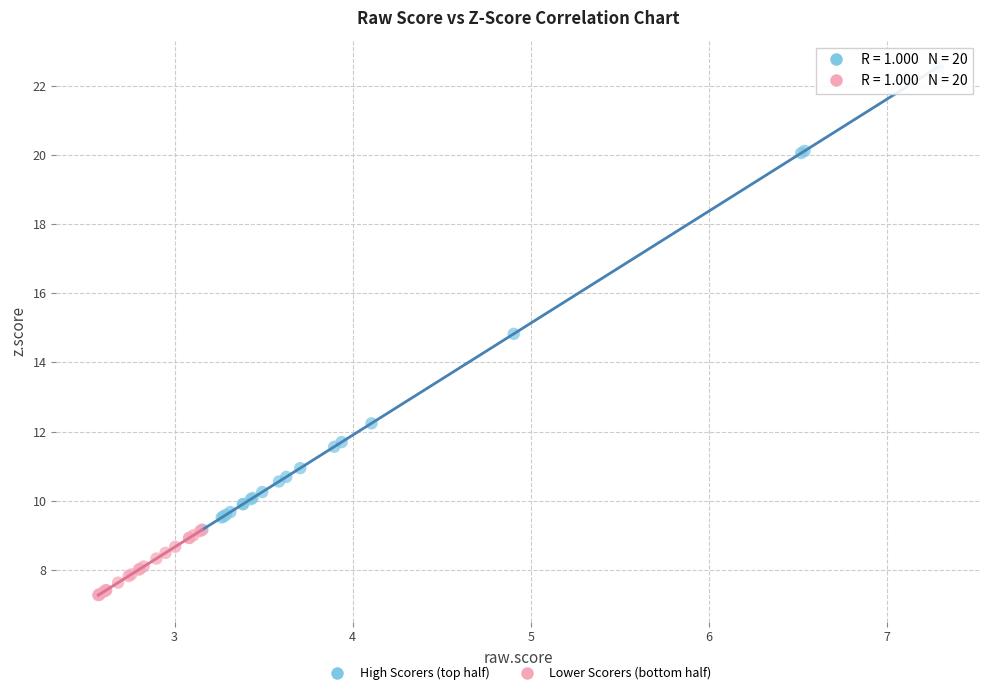

Which series reaches the minimum Y coordinate?

Lower Scorers (bottom half)